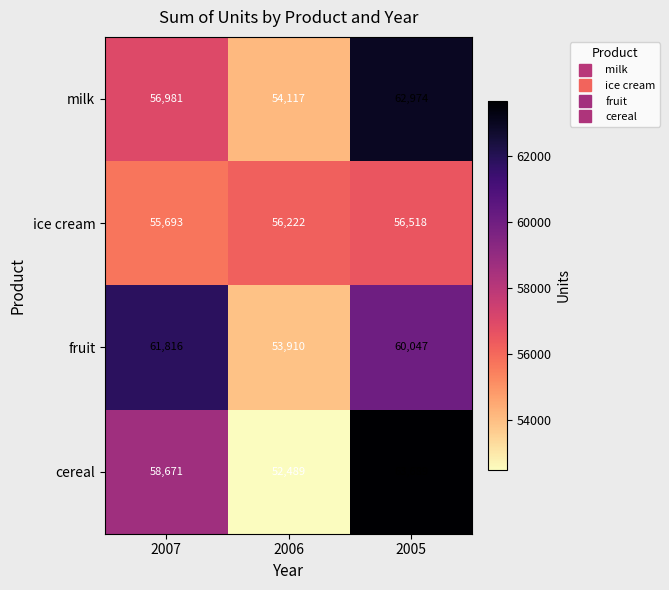

What is the average value of the ice cream series?

56144